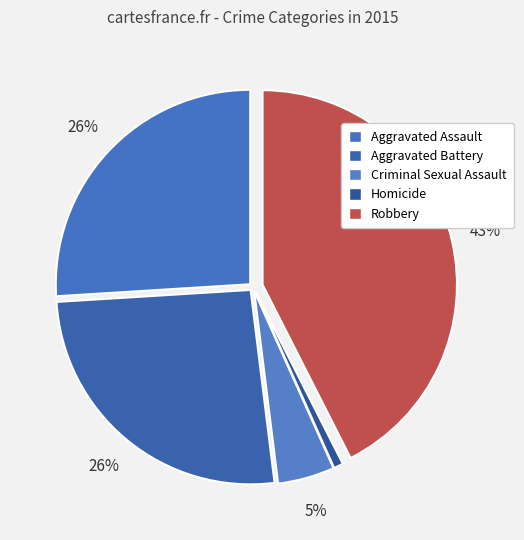

How many segments does this pie chart have?

5